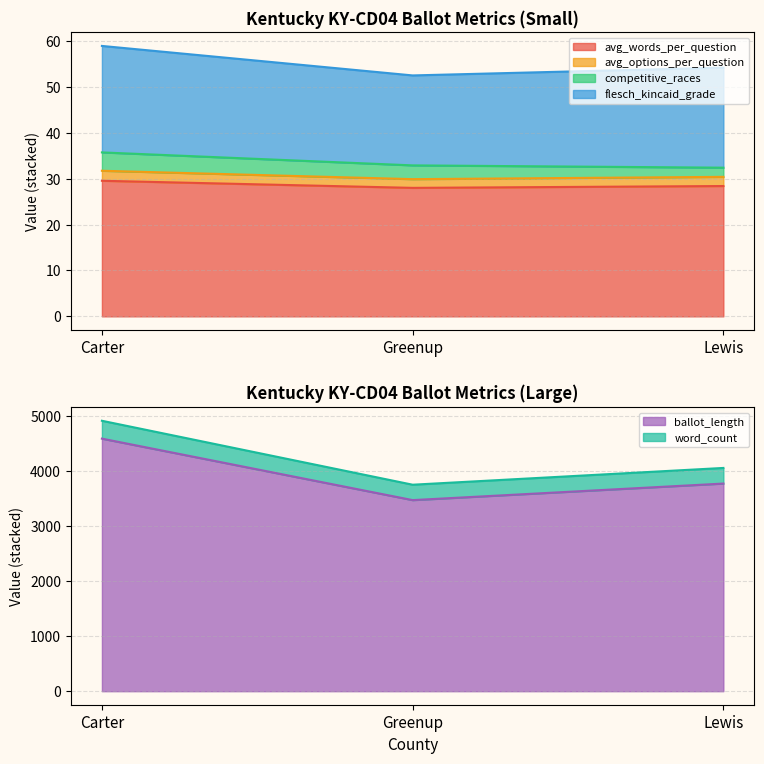

What is the difference between the highest and lowest values at Greenup?

3727.0